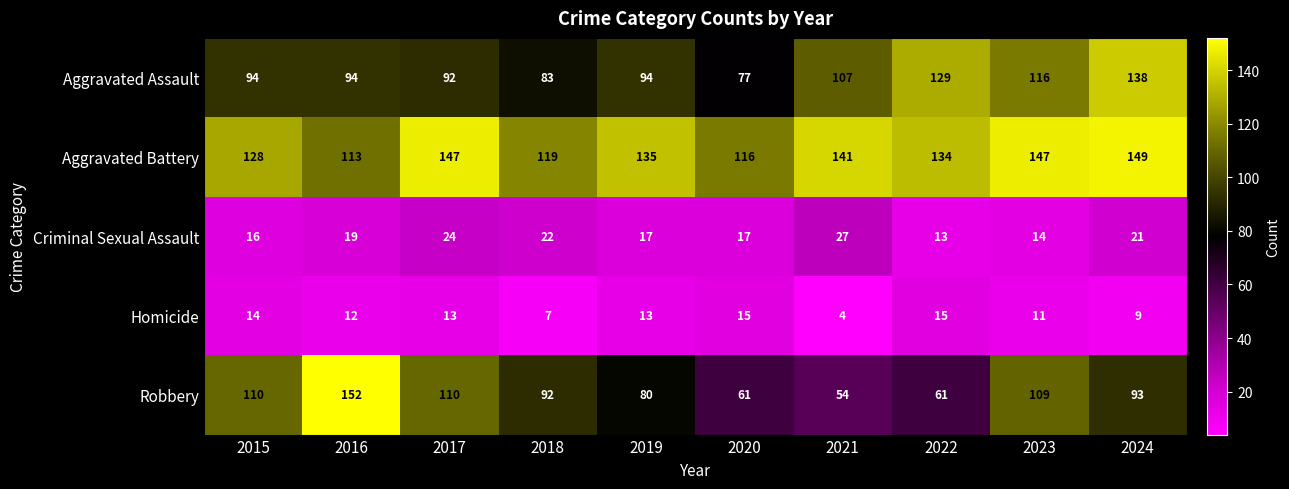

At 2016, list the series in order from smallest to largest.

Homicide, Criminal Sexual Assault, Aggravated Assault, Aggravated Battery, Robbery